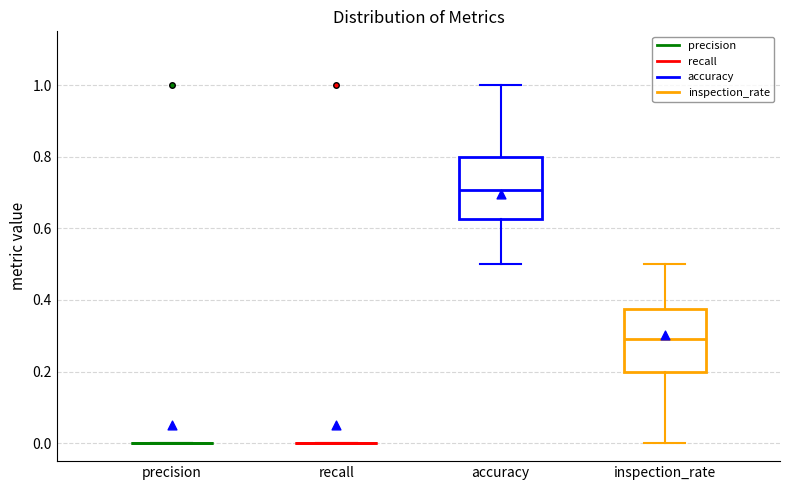

Reading left to right, read every box against the y-axis: the position of its median line, the range the box covers, and the ends of its whiskers. The values are not printed on the chart, so give them approximately, as read against the axis.

precision: box collapsed to a line at 0.00, whiskers 0.00 to 0.00
recall: box collapsed to a line at 0.00, whiskers 0.00 to 0.00
accuracy: median 0.70, box 0.62 to 0.80, whiskers 0.50 to 1.00
inspection_rate: median 0.30, box 0.20 to 0.38, whiskers 0.00 to 0.50